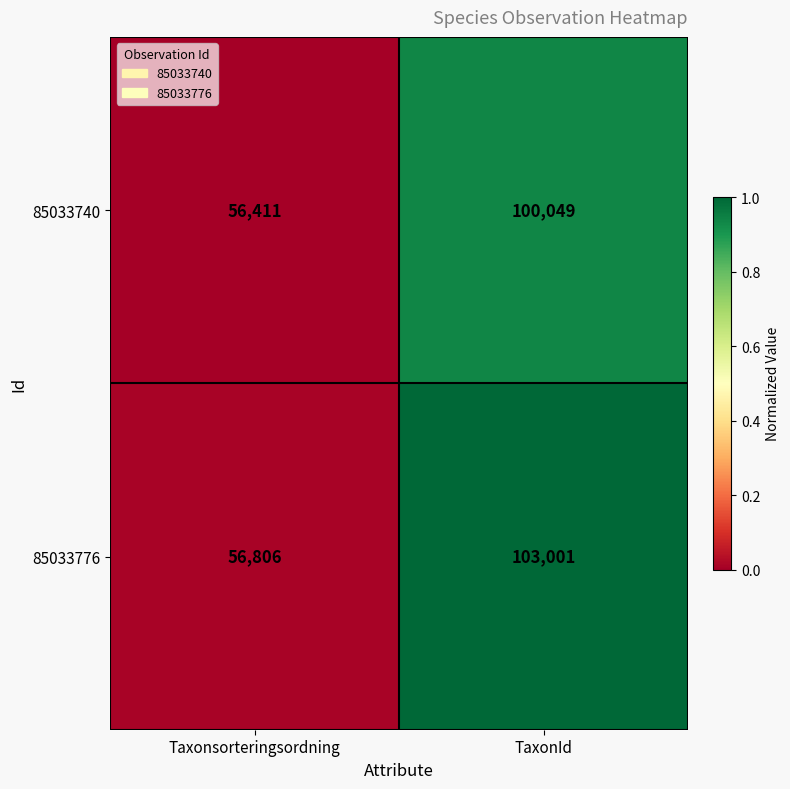

What is the greatest value displayed?

103001